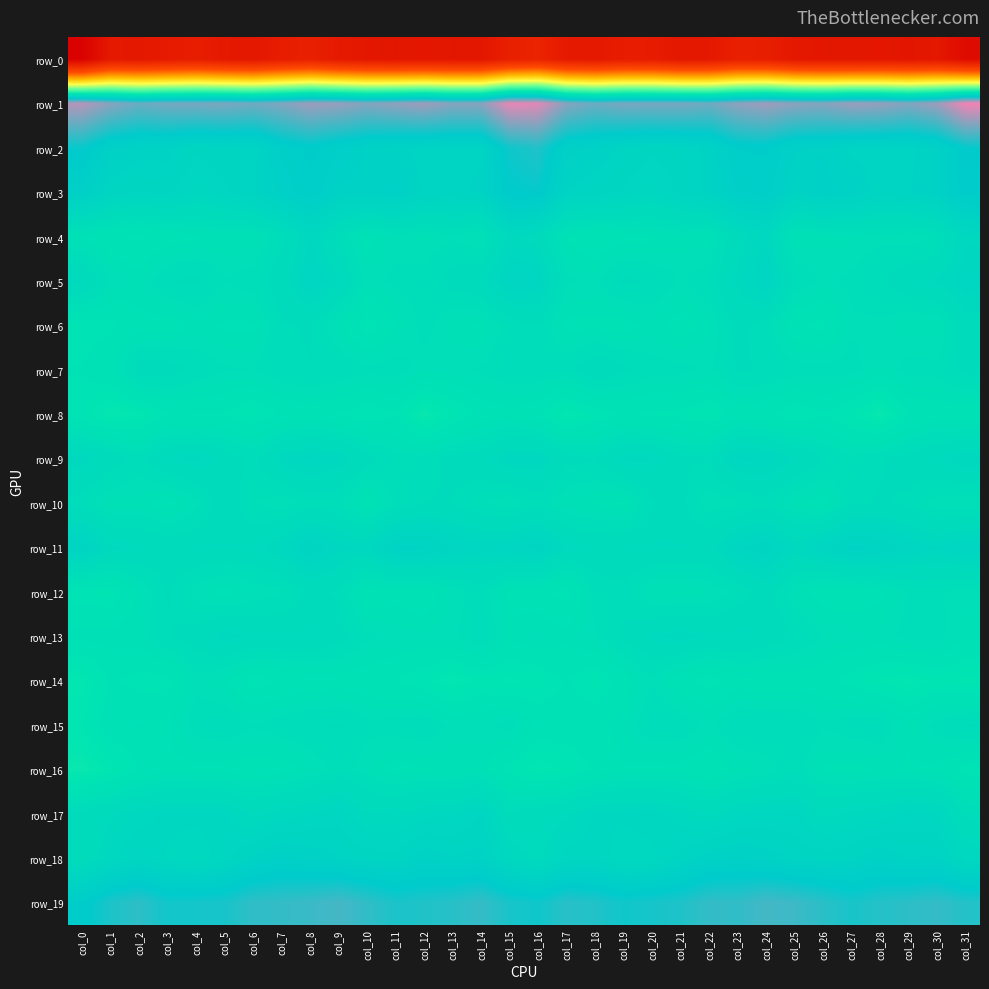

What is the spread (max minus min) of values at col_3?

243.5